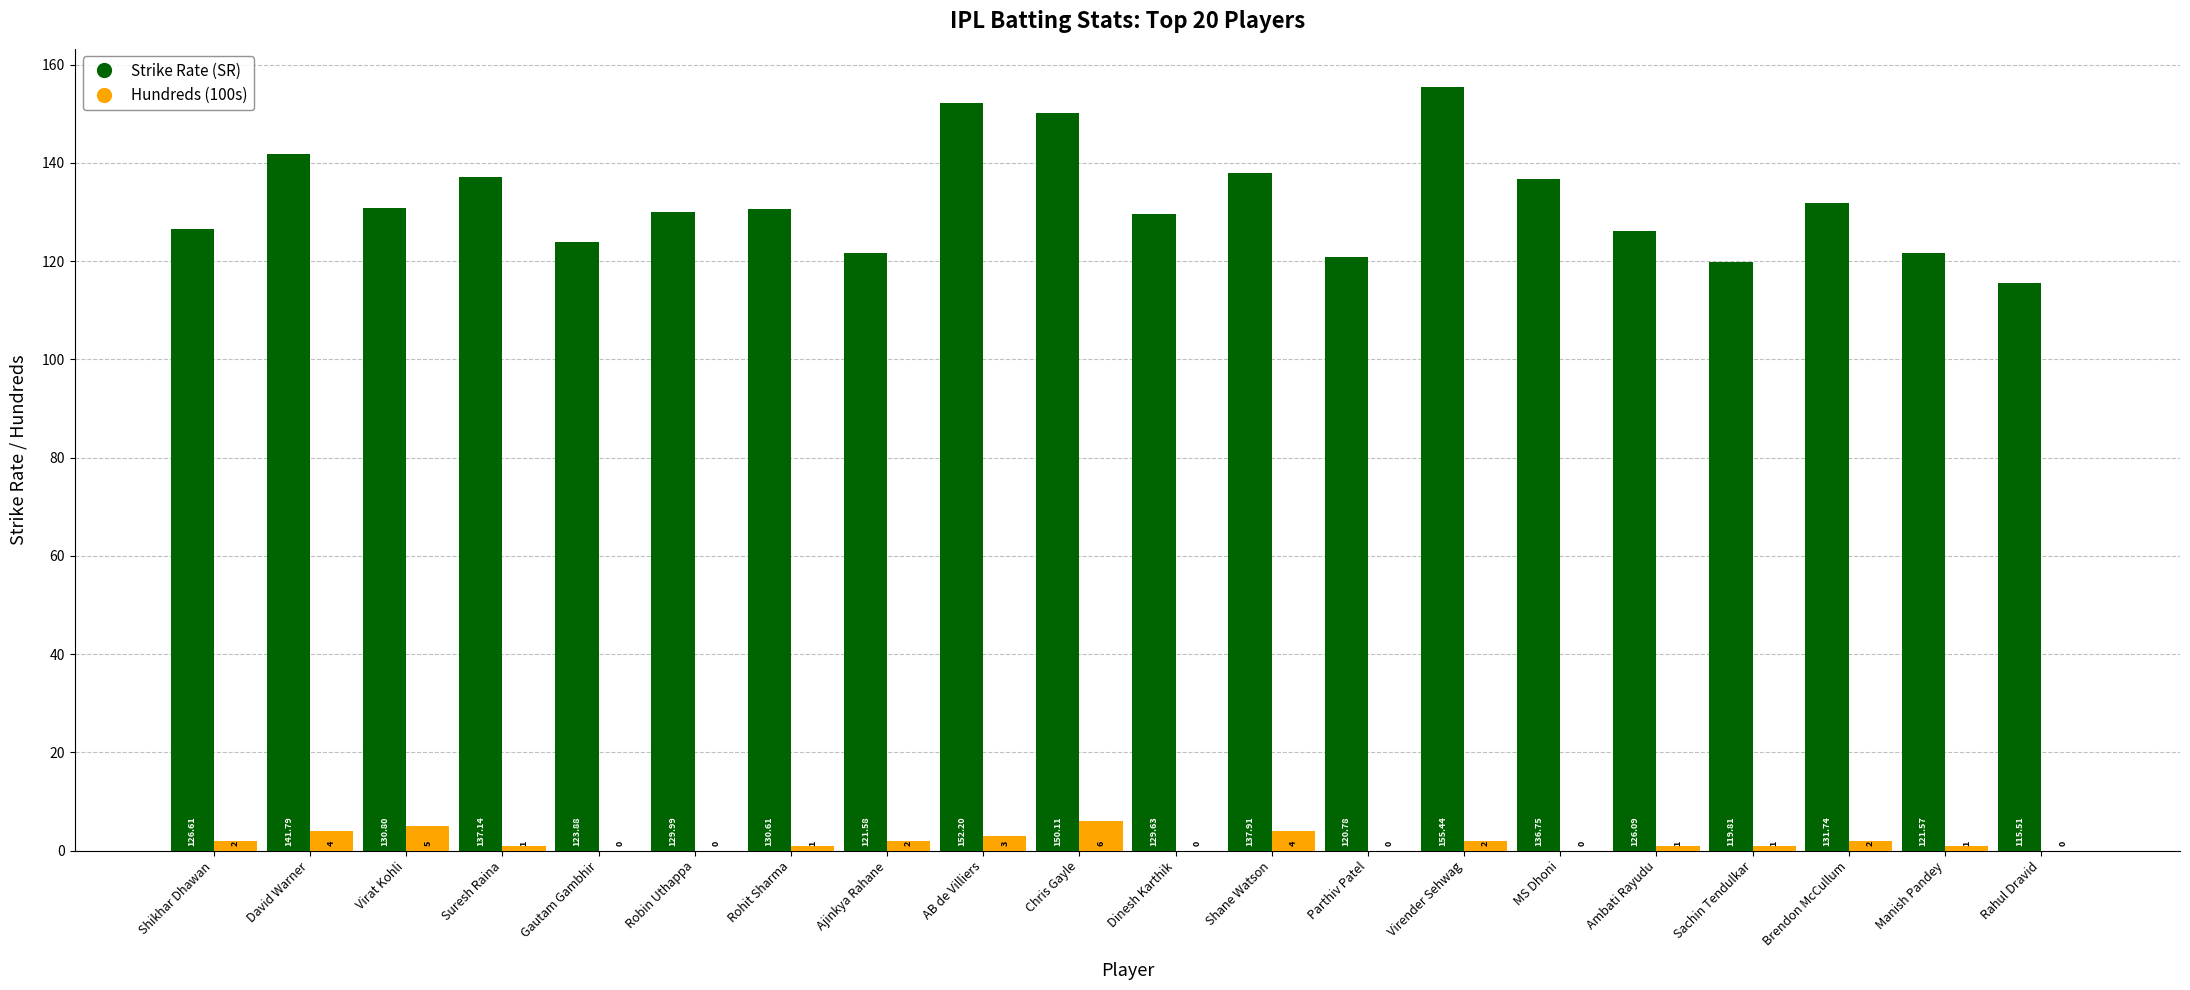

Which series changed the most between Dinesh Karthik and Manish Pandey?

Strike Rate (SR)